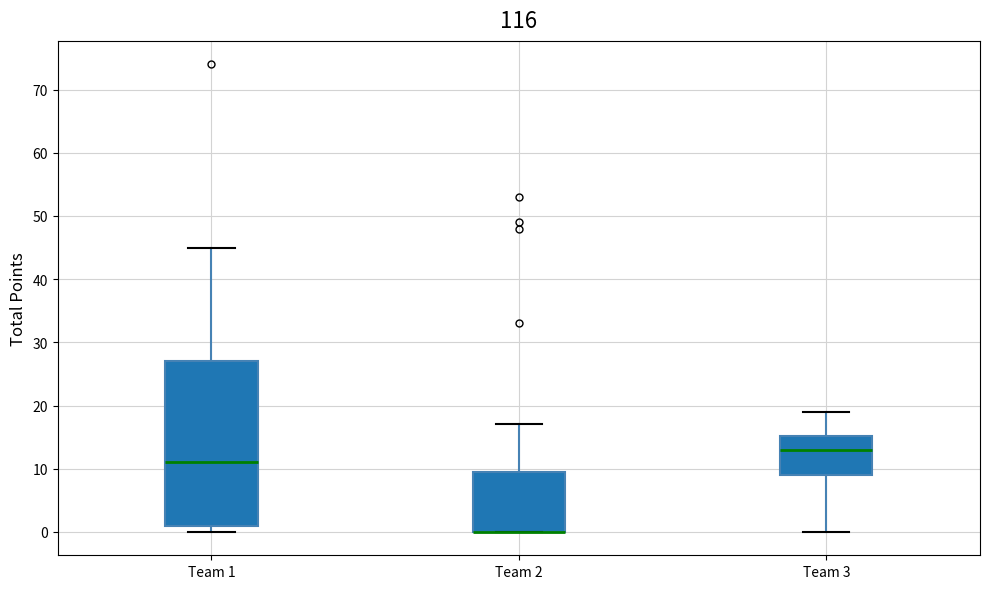

Reading left to right, read every box against the y-axis: the position of its median line, the range the box covers, and the ends of its whiskers. The values are not printed on the chart, so give them approximately, as read against the axis.

Team 1: median 11, box 1 to 27, whiskers 0 to 45
Team 2: median 0 (drawn on the box's lower edge), box 0 to 10, whiskers 0 to 17
Team 3: median 13, box 9 to 15, whiskers 0 to 19